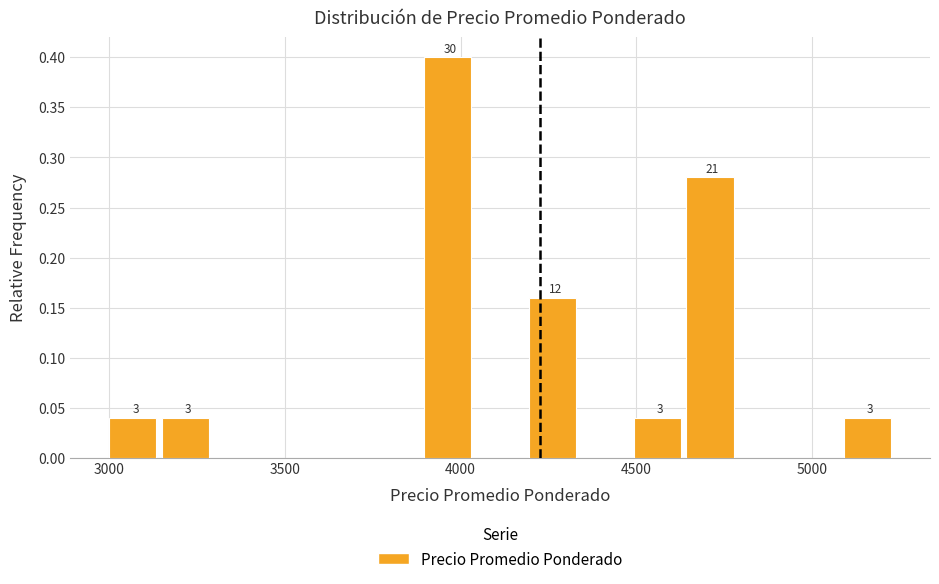

Read against the x-axis, roughly where is the centre of the tallest bar?

3950